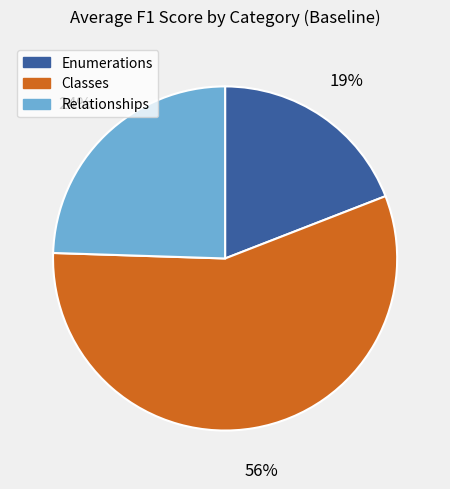

To the nearest percent, what is the combined percentage of Classes and Enumerations?

76%